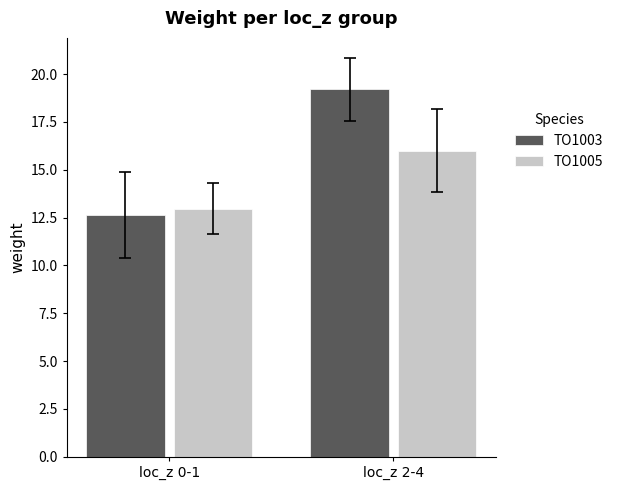

The value of TO1003 at loc_z 2-4 is 9.6. True or false?

False